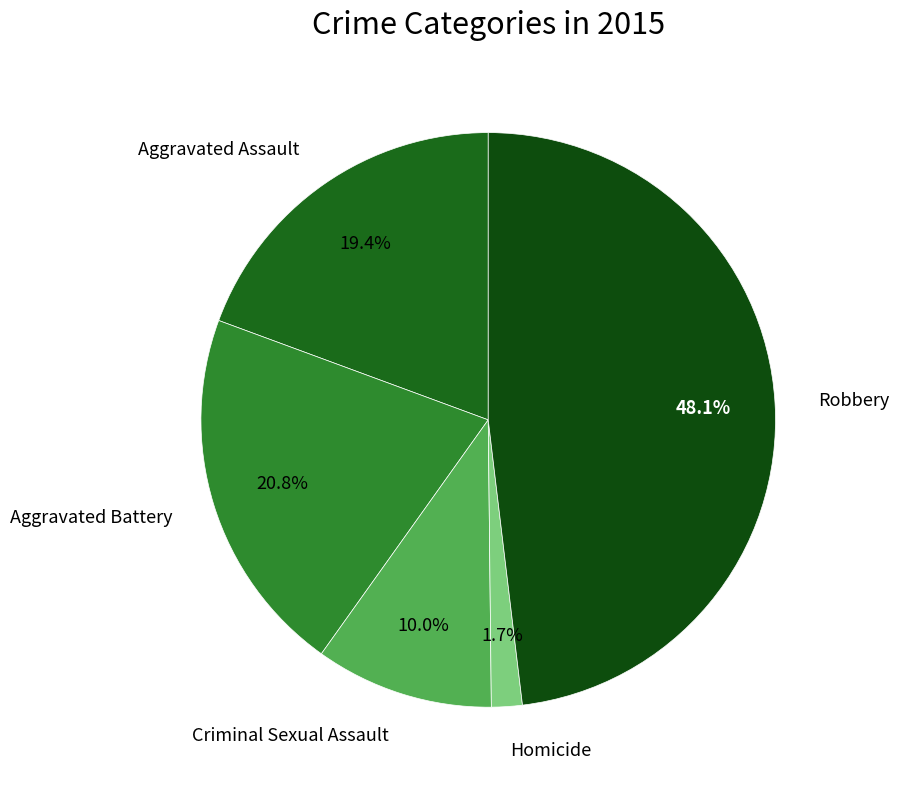

To the nearest percent, what portion does Robbery represent?

48%